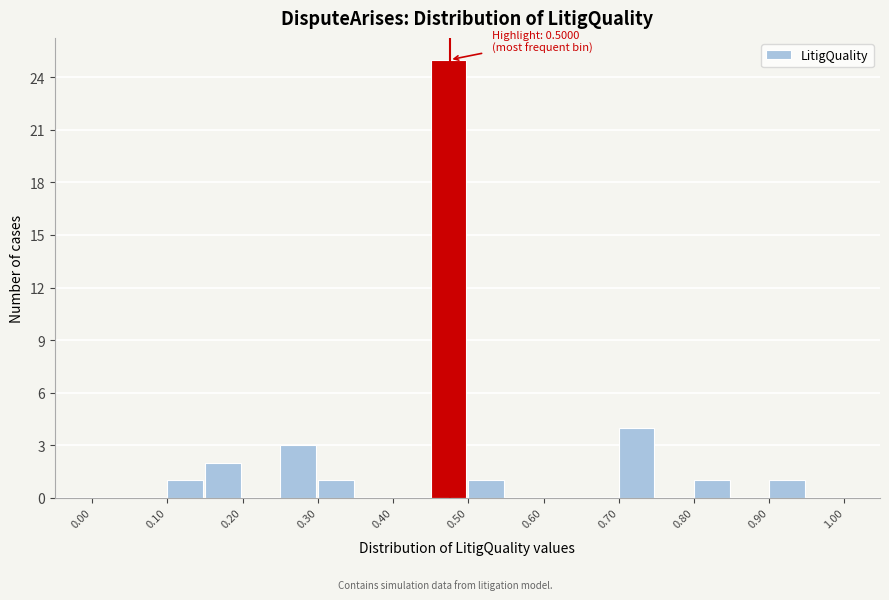

Which range on the x-axis has the tallest bar?

0.45 to 0.50